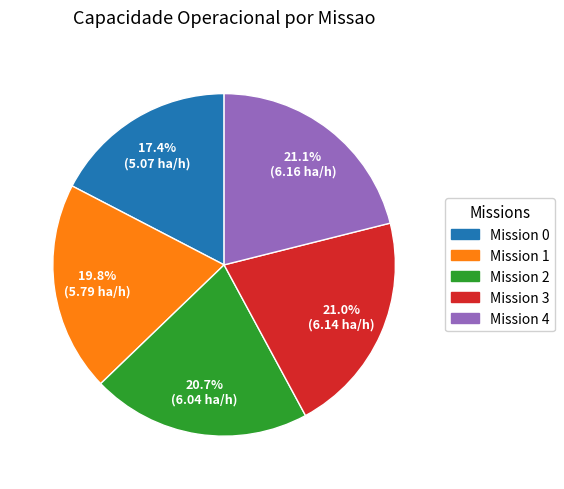

To the nearest percent, what is the difference between the largest and smallest slice percentages?

4%